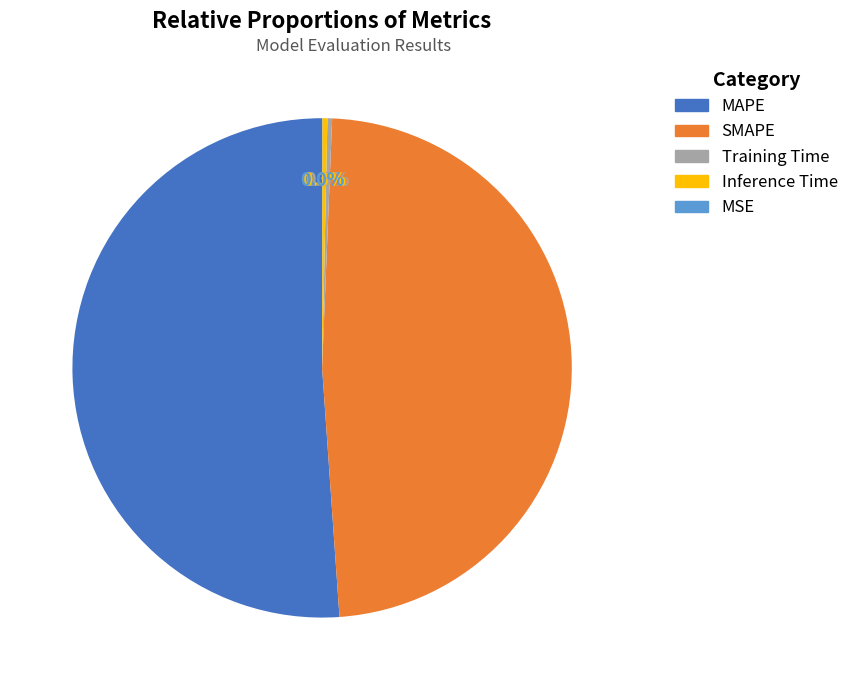

To the nearest percent, what is the difference between the Inference Time and MAPE slice percentages?

51%